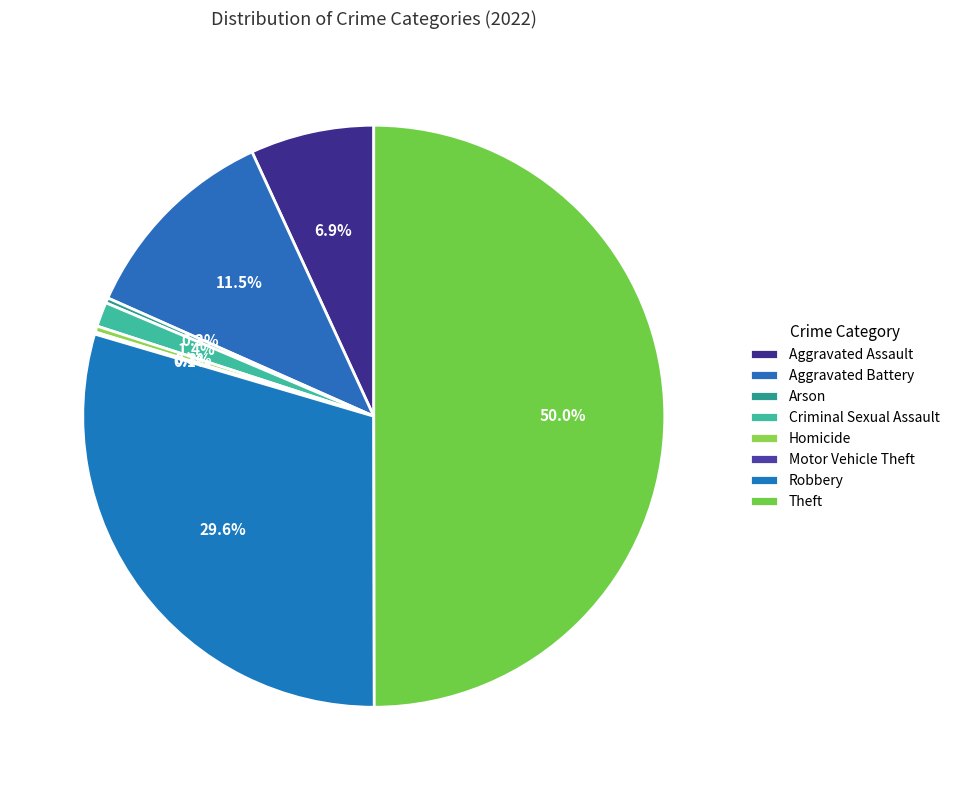

To the nearest percent, what is the difference between the Aggravated Assault and Robbery slice percentages?

23%